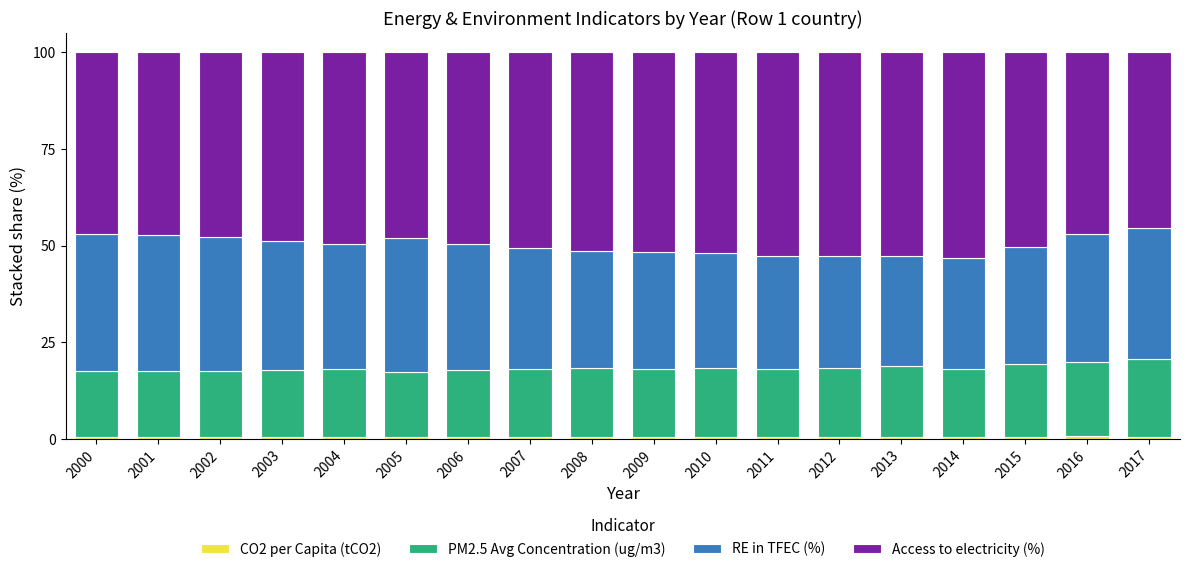

Rank the categories by CO2 per Capita (tCO2) value from highest to lowest.

2016, 2017, 2015, 2014, 2011, 2010, 2013, 2012, 2009, 2000, 2003, 2008, 2004, 2001, 2002, 2007, 2006, 2005